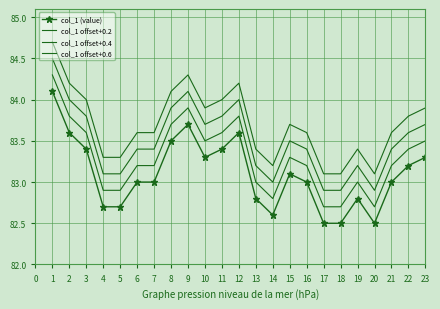

How many lines are shown in the chart?

4